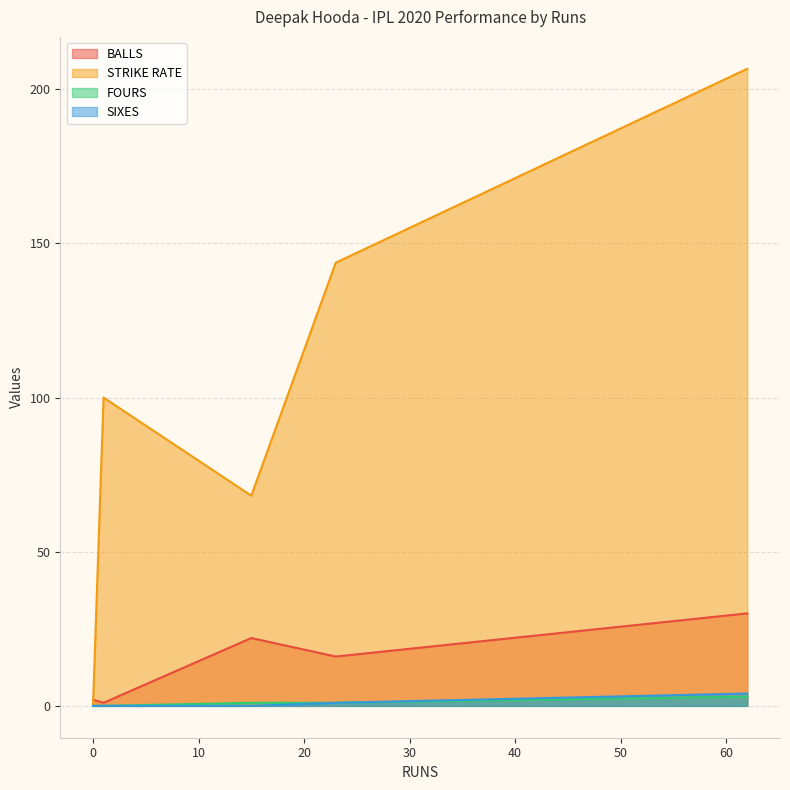

What is the value of the SIXES point at the 2nd from the left?

1.0